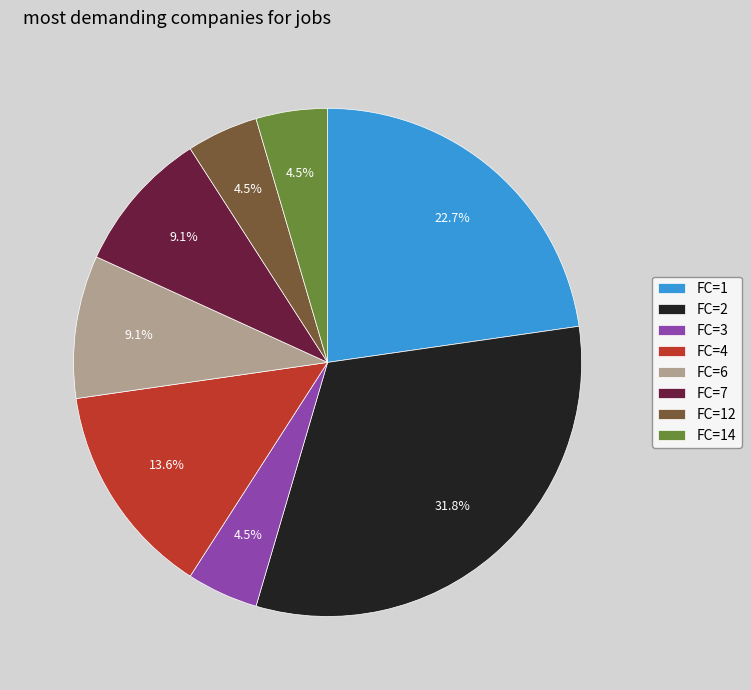

To the nearest percent, what is the average slice percentage?

12%